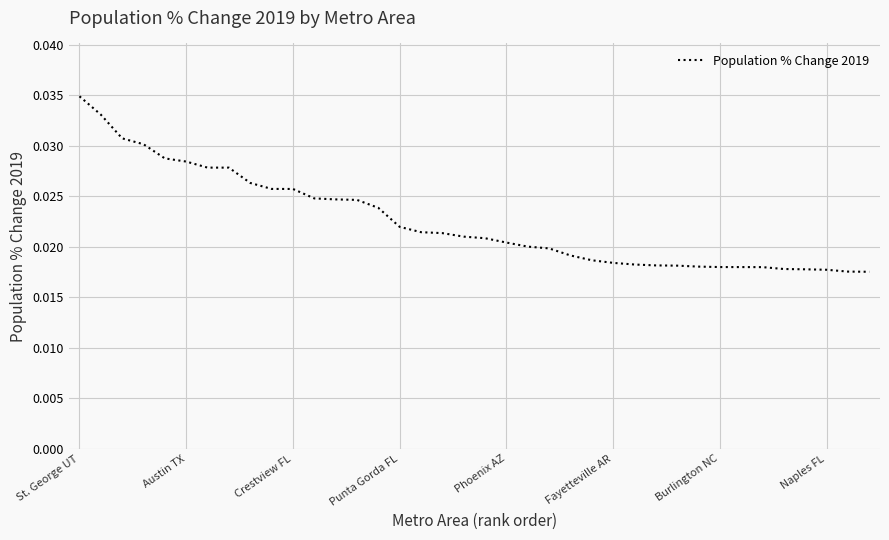

Which label corresponds to the largest value in the chart?

St. George UT